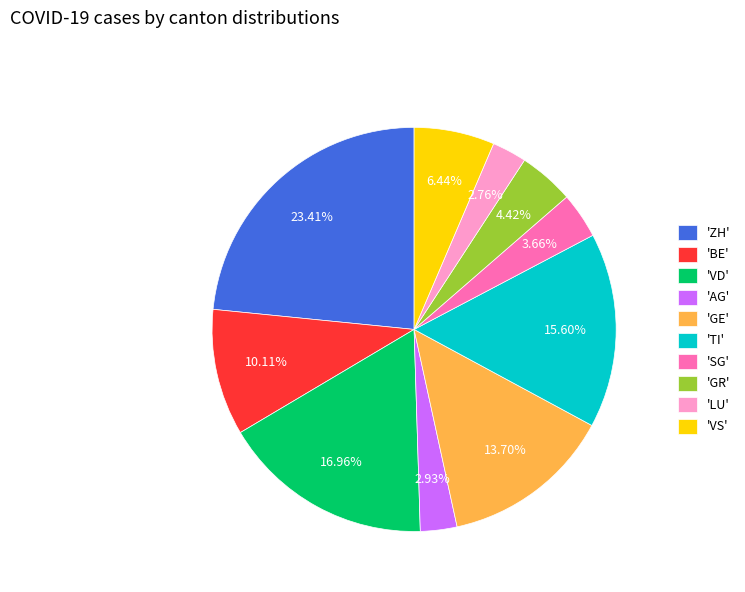

Which category has the biggest portion of the pie?

'ZH'